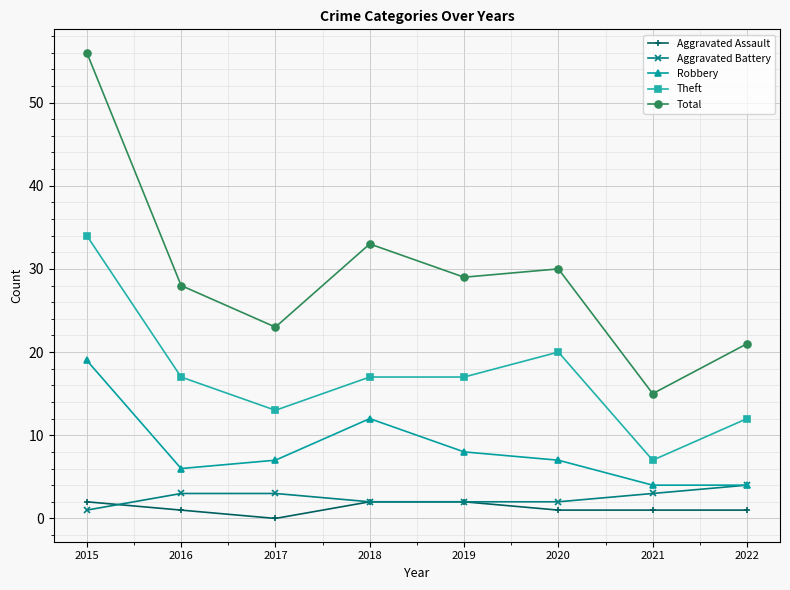

What is the value of the Total point at the 2nd from the left?

28